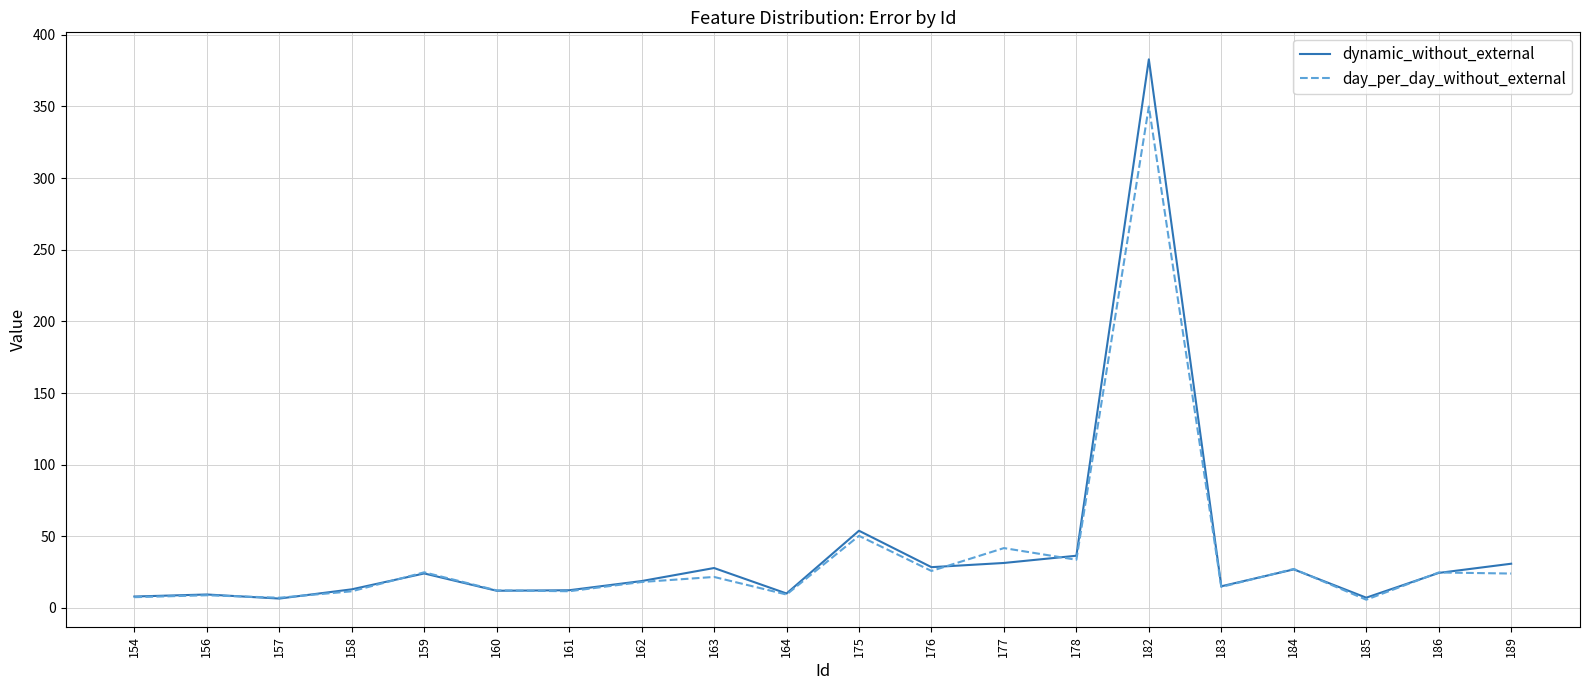

What is the difference between the maximum and second lowest values in the dynamic_without_external series?

375.6